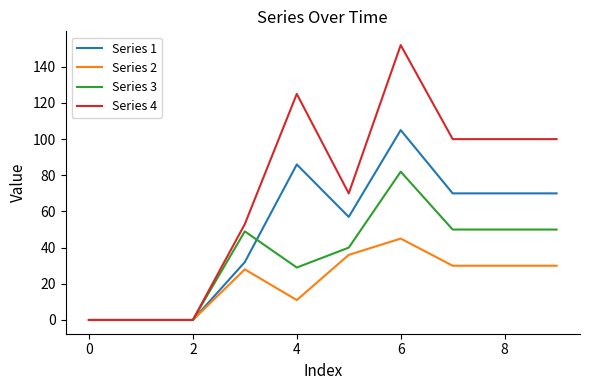

What is the maximum value shown in the chart?

152